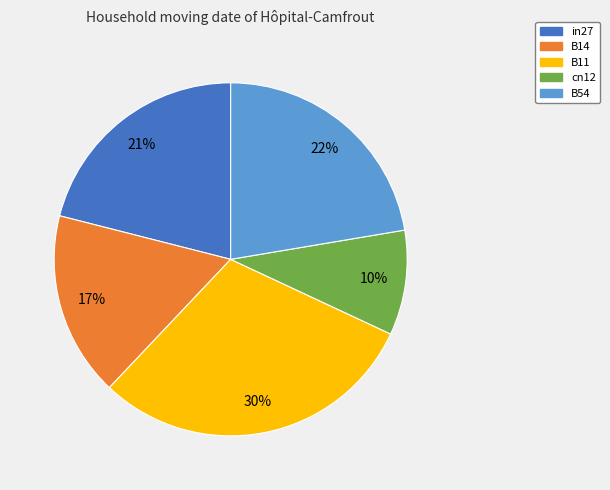

To the nearest percent, what portion does in27 represent?

21%